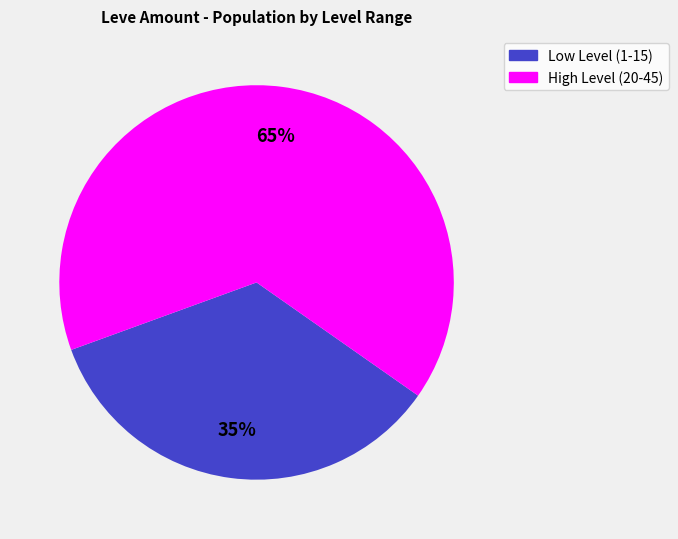

Is the sum of High Level (20-45) and Low Level (1-15) greater than half?

Yes